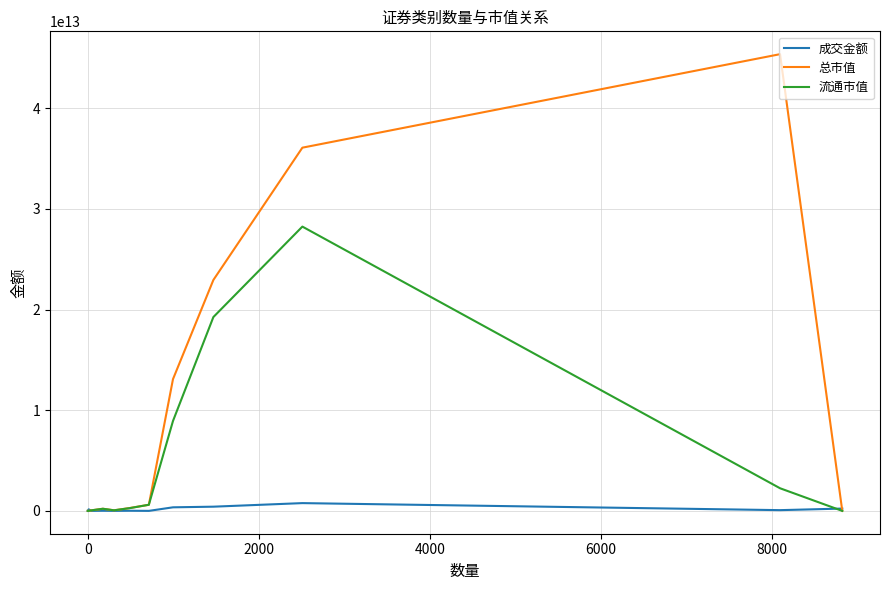

Rank the series by their maximum value, from lowest to highest.

成交金额, 流通市值, 总市值